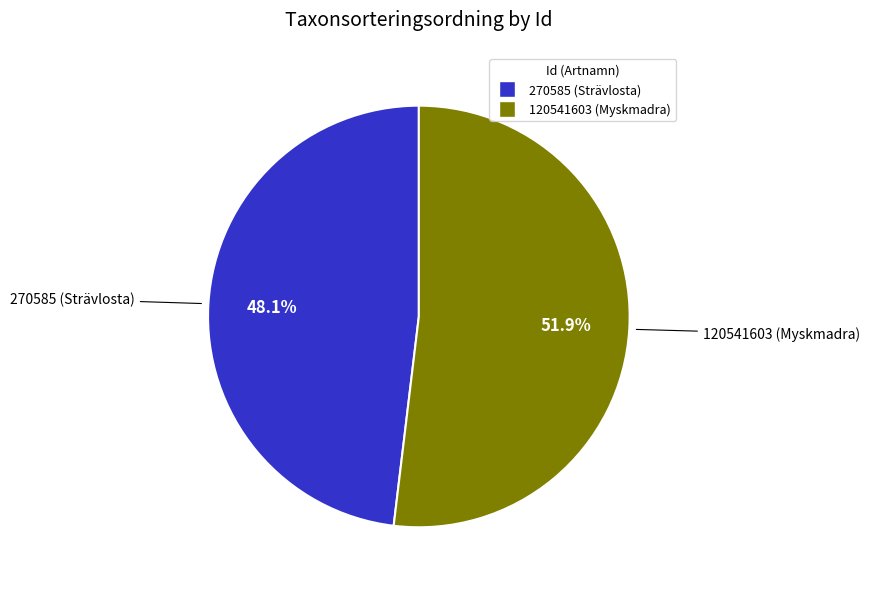

How many slices are in this pie chart?

2